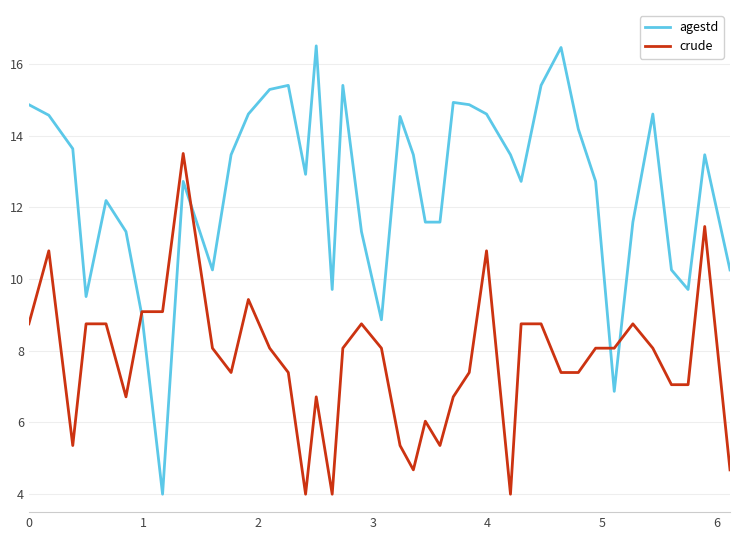

True or false: crude and agestd intersect in this chart.

True